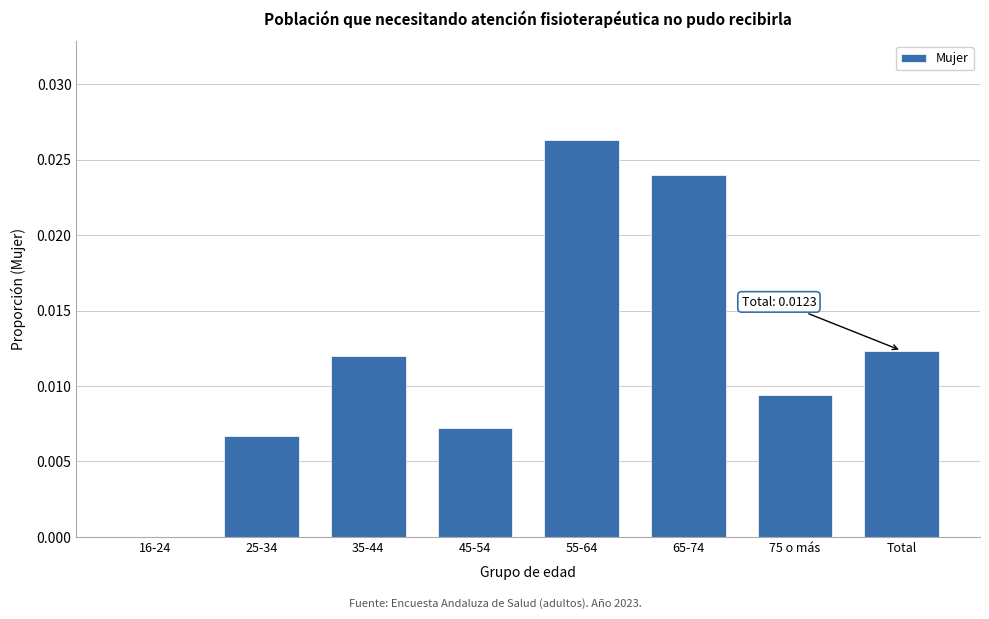

Which category has the highest value across all series?

55-64